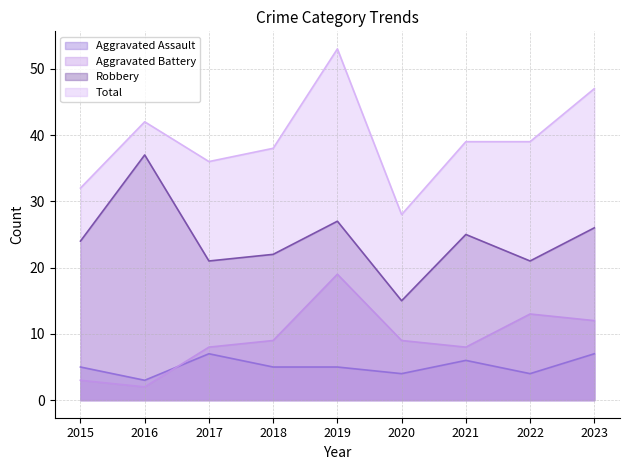

True or false: Total and Aggravated Battery intersect in this chart.

False